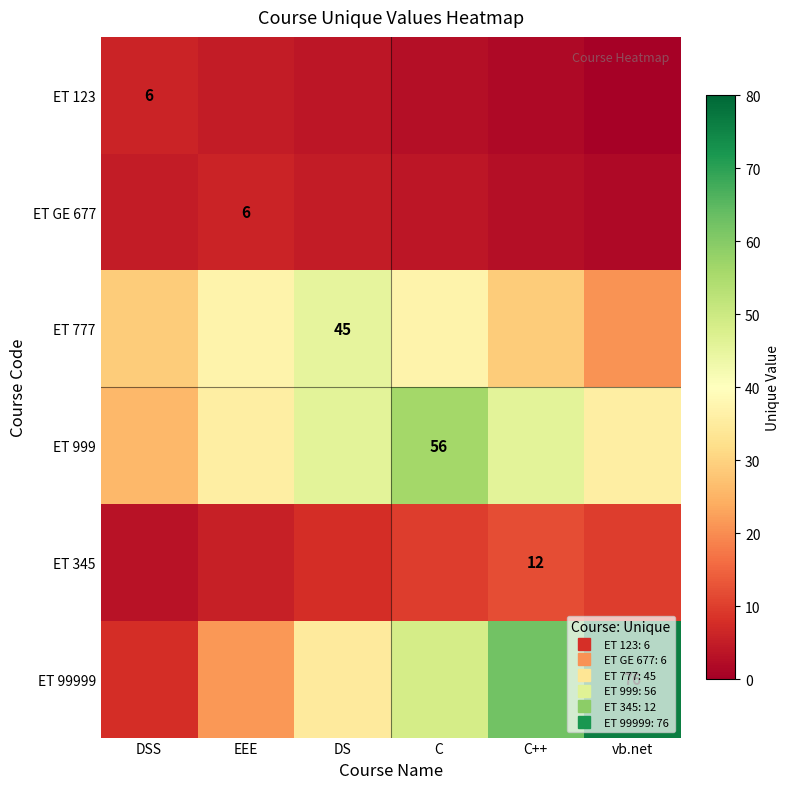

At which label does ET 123 reach its peak?

DSS